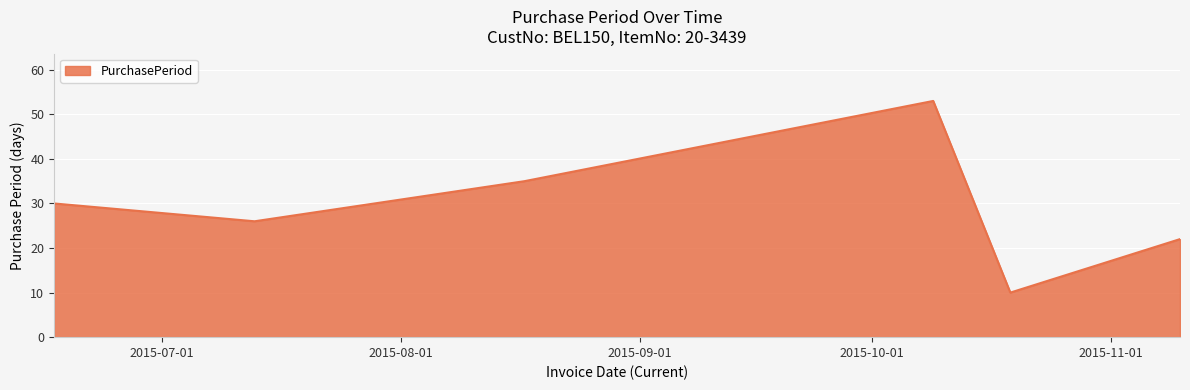

True or false: there are more than 1 points higher than both neighbors.

False